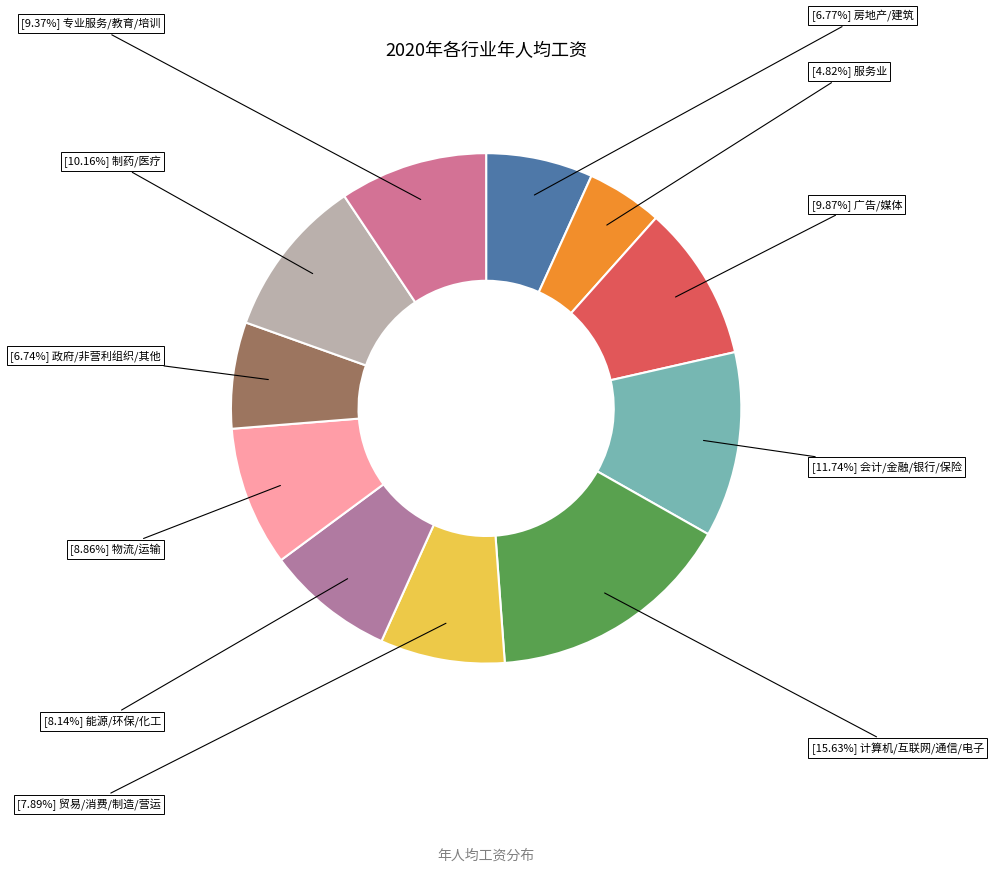

How many segments does this pie chart have?

11